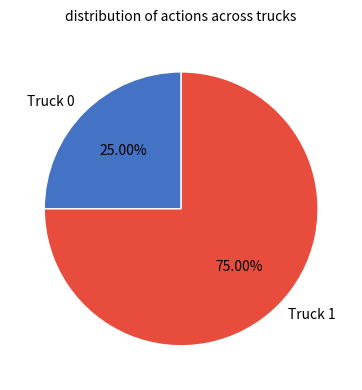

To the nearest percent, what is the combined percentage of Truck 1 and Truck 0?

100%